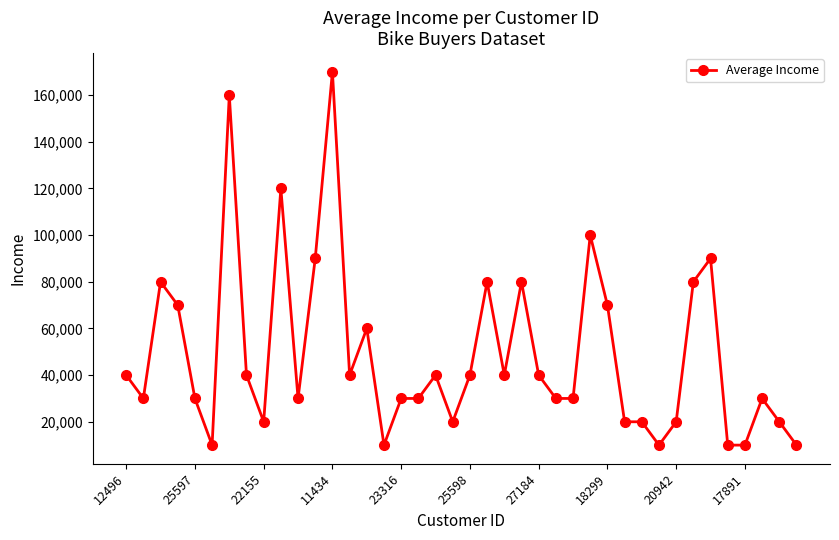

What is the maximum value shown in the chart?

170000